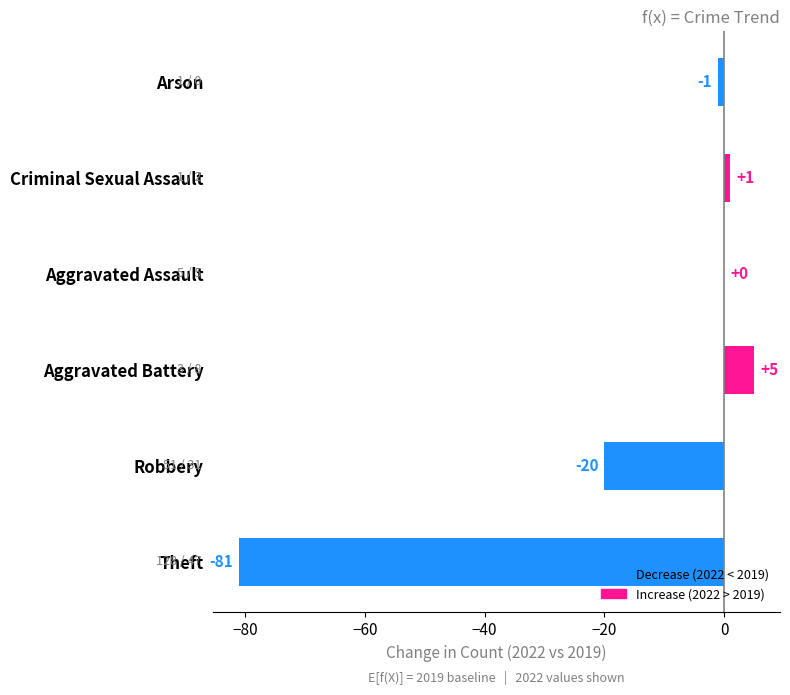

What is the maximum value shown in the chart?

5